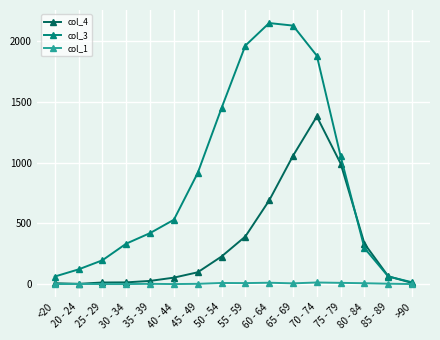

How many lines are shown in the chart?

3